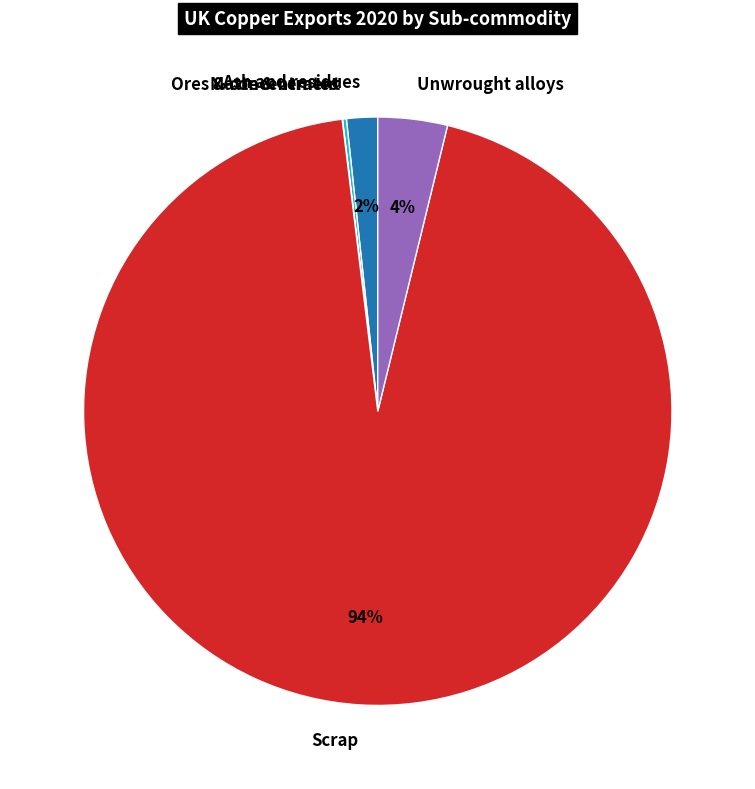

Is the sum of Ash and residues and Unwrought alloys greater than half?

No